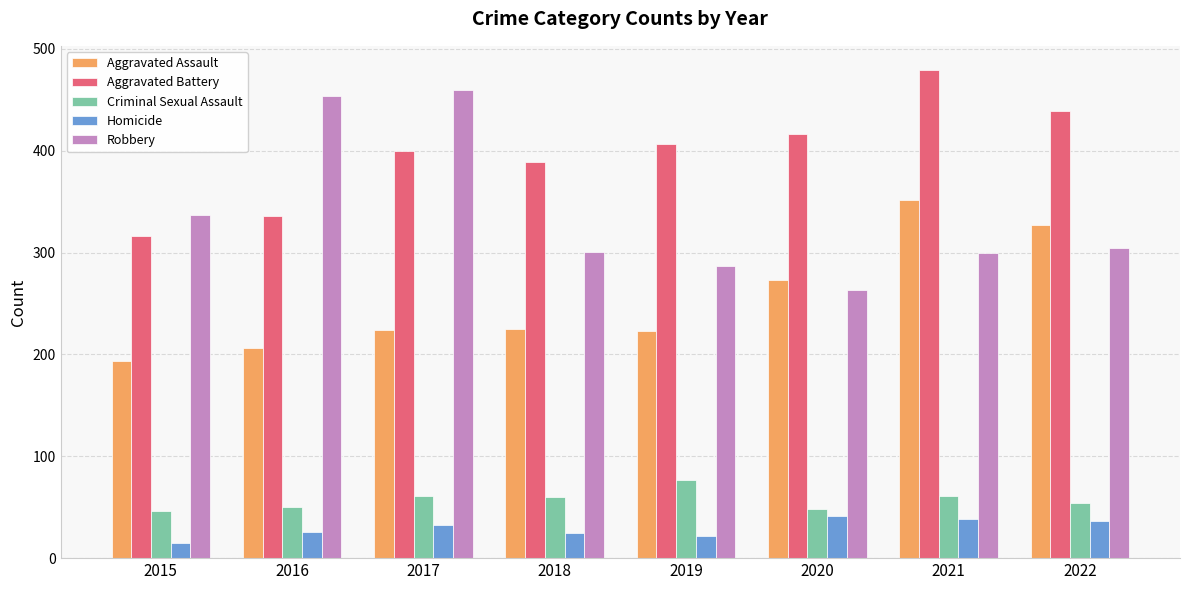

Does the chart contain any negative values?

No